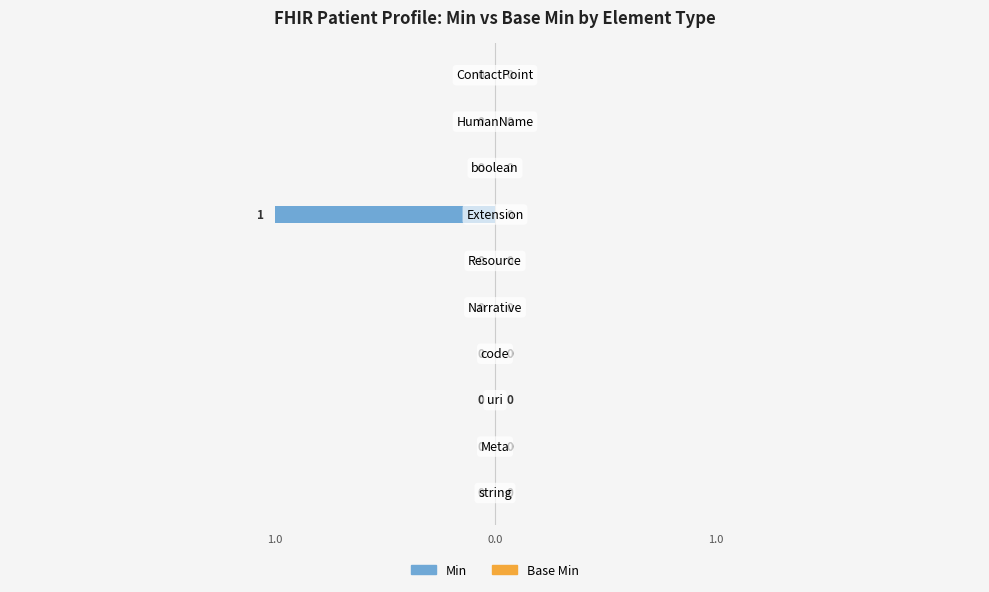

How many values are between 0 and 1?

9